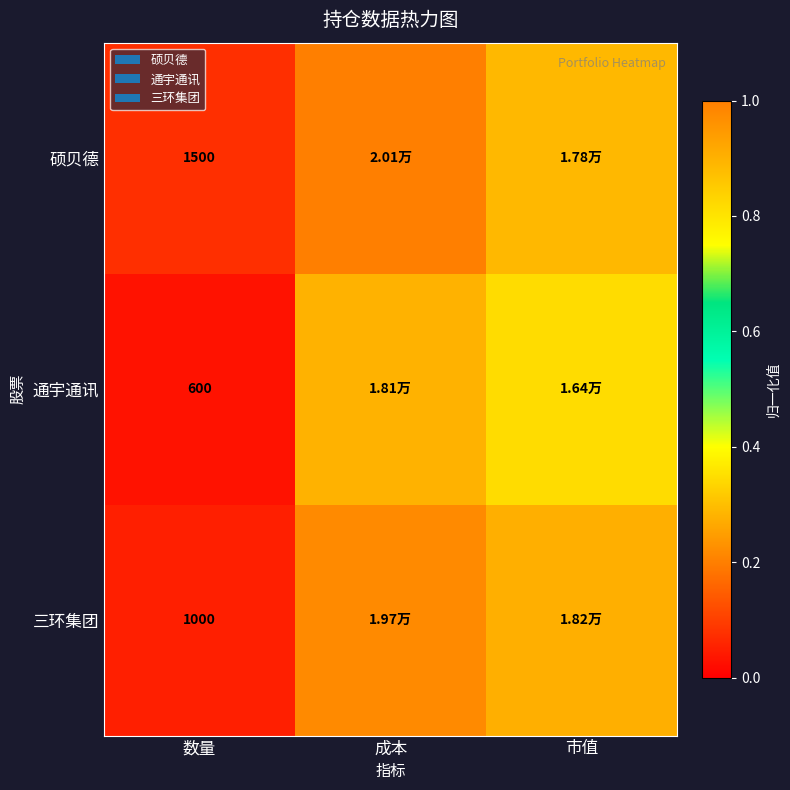

Is the value of 硕贝德 at 数量 greater than the value of 通宇通讯 at 数量?

Yes